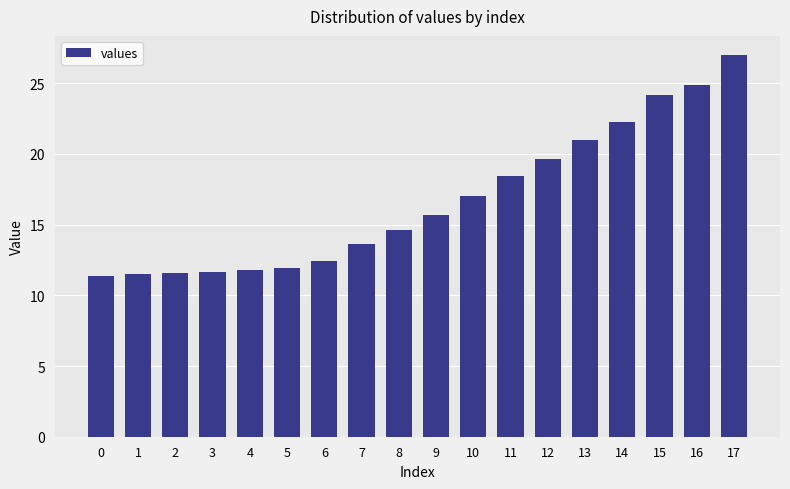

Does the chart contain any negative values?

No